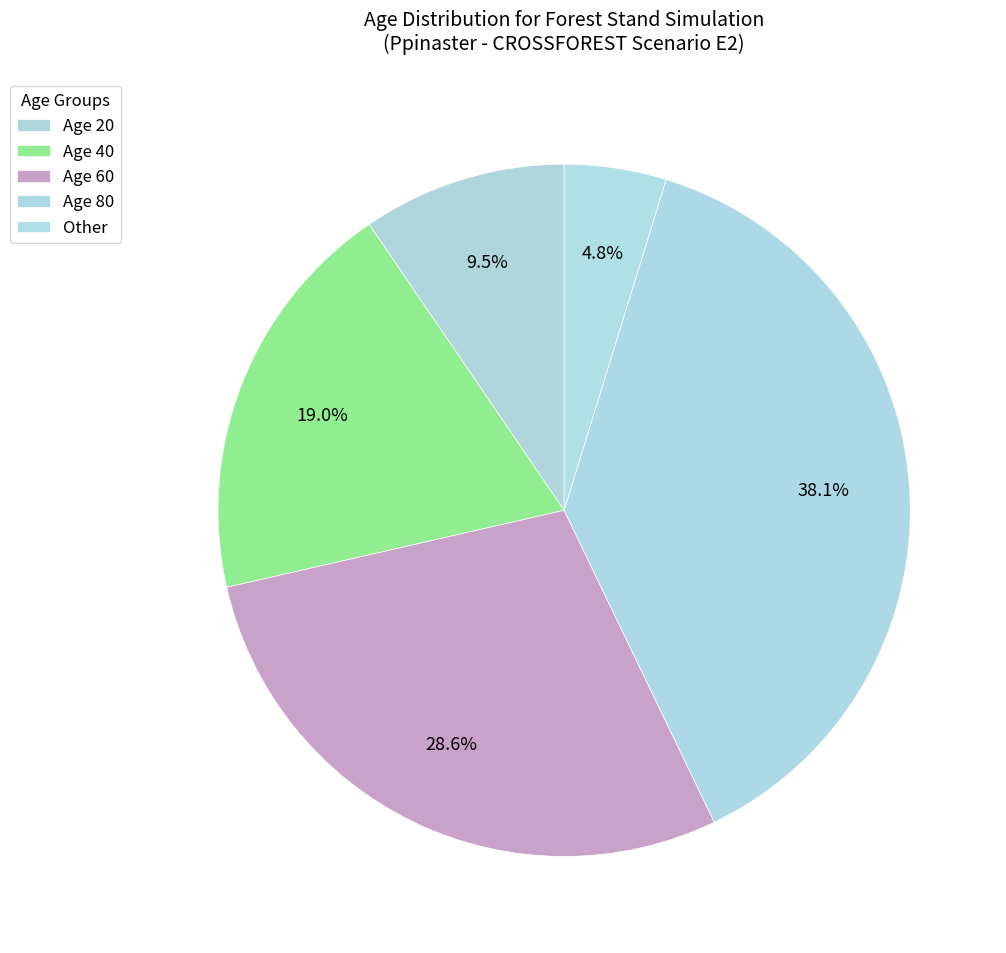

How many segments does this pie chart have?

5